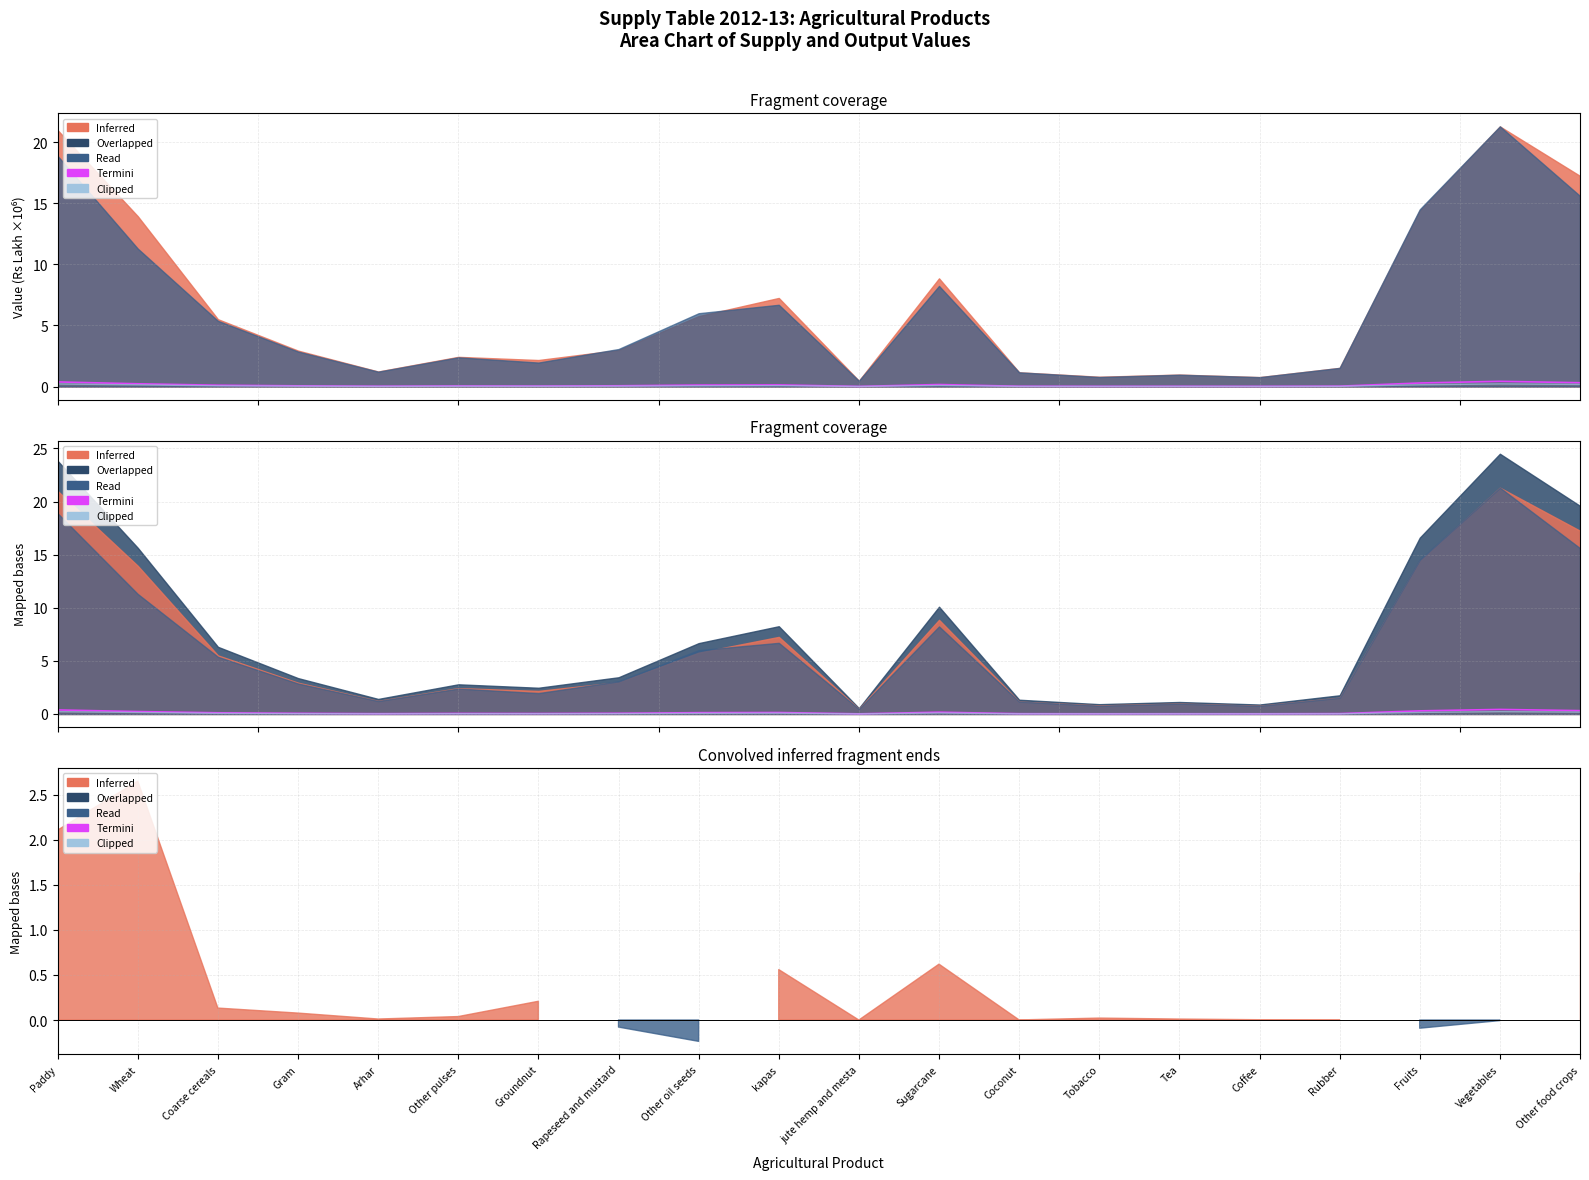

In Clipped, how many points are higher than both neighbors (excluding endpoints)?

5